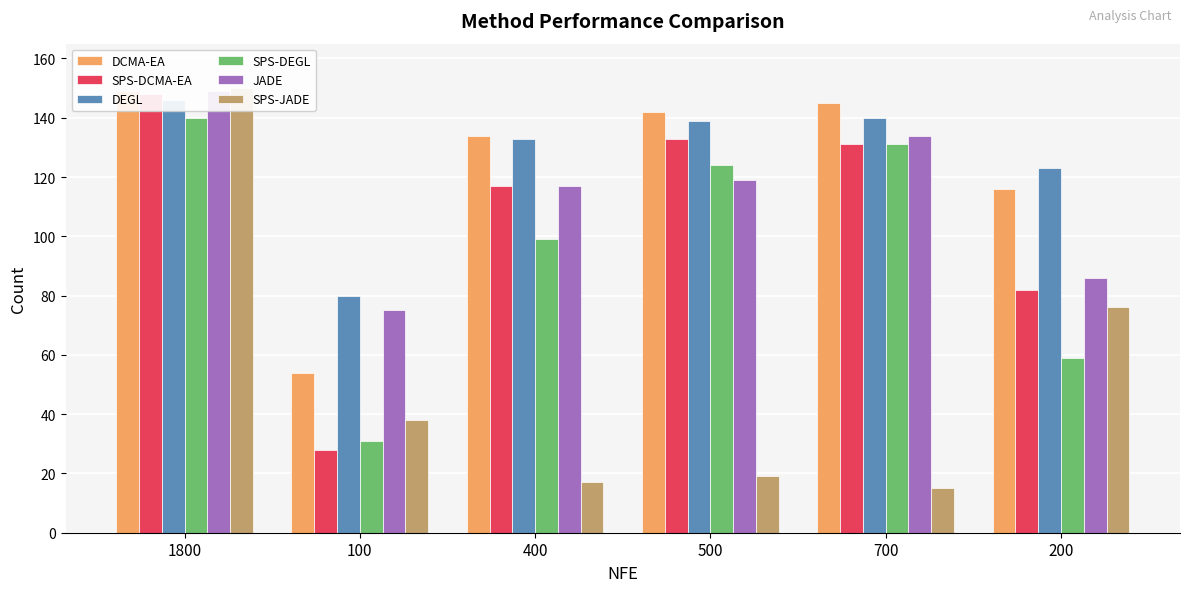

What is the total value across all series at 200?

542